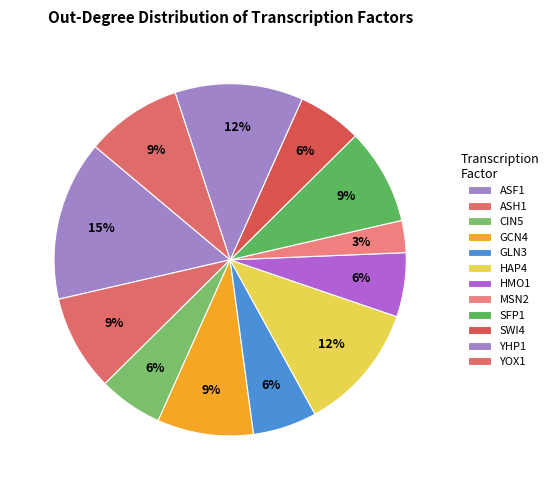

To the nearest percent, what is the difference between the GLN3 and SFP1 slice percentages?

3%